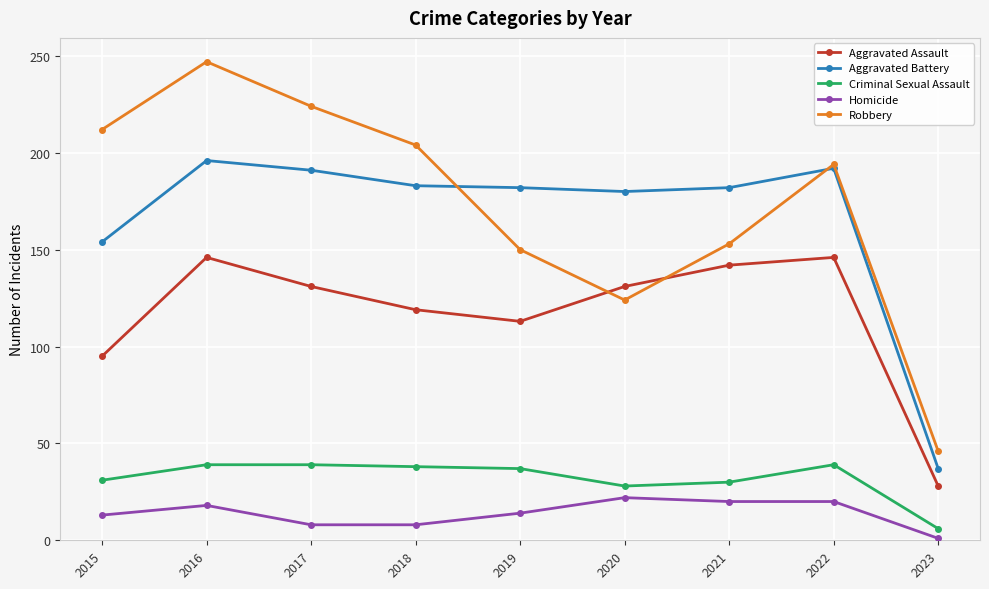

What is the highest value of the Homicide series?

22